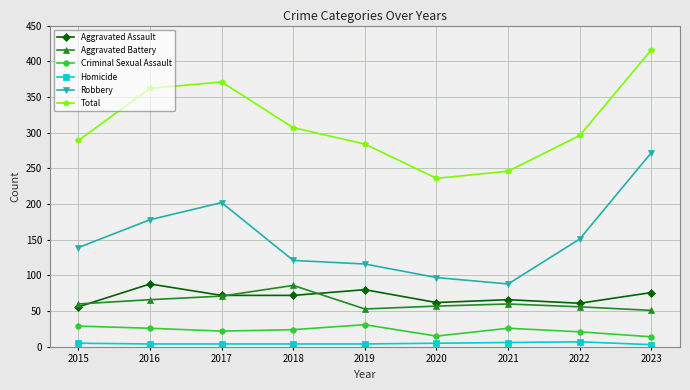

Which series has the largest range (max minus min)?

Robbery